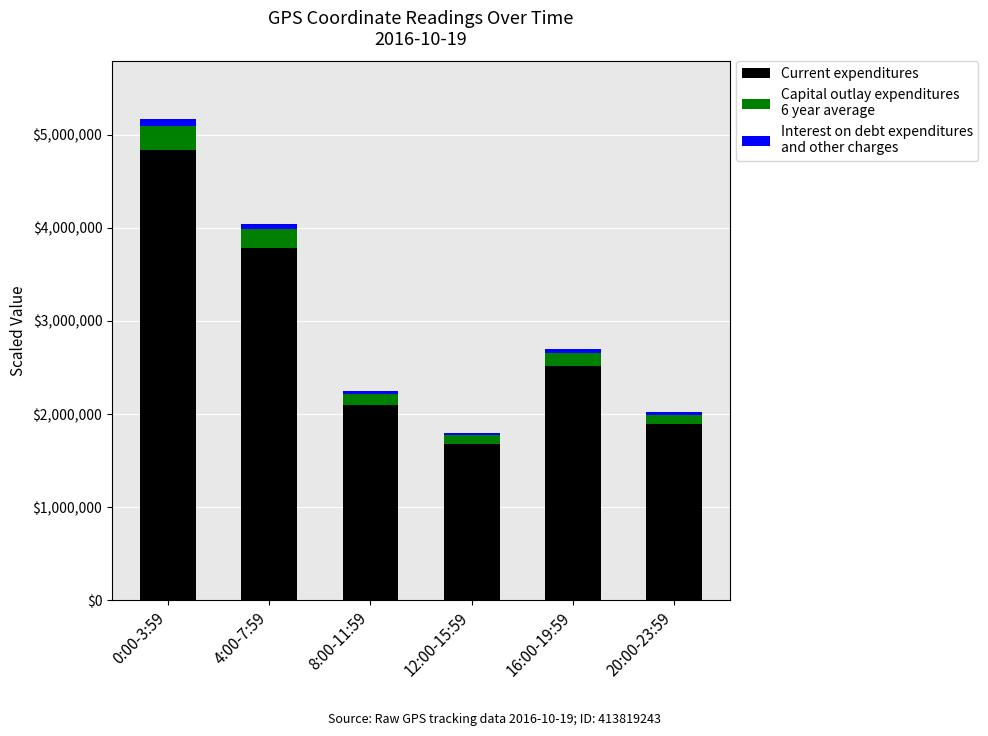

Reading right to left, list the values for the Current expenditures series.

1890900.0	2521200.0	1680800.0	2101000.0	3781800.0	4832300.0